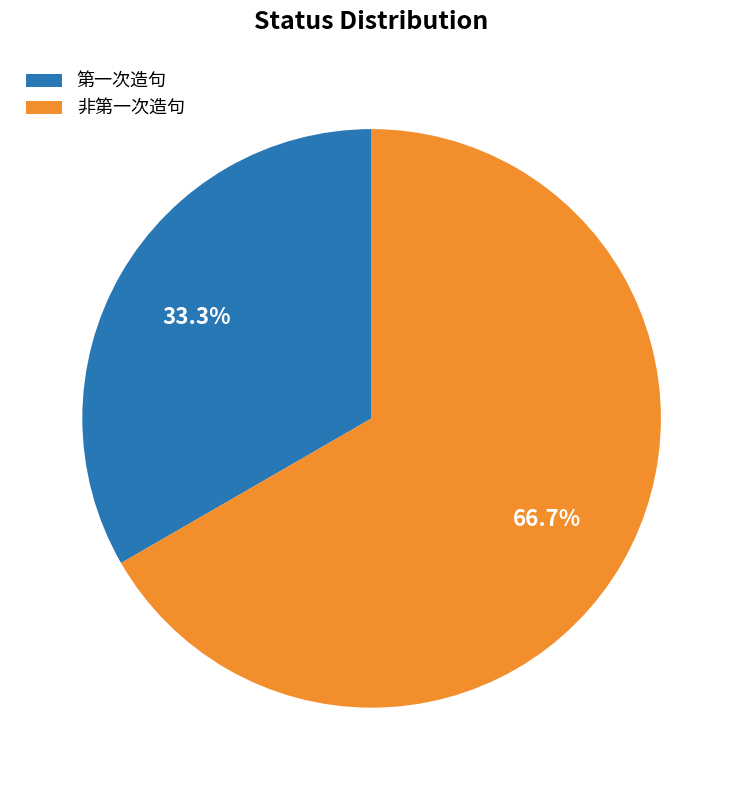

Between 非第一次造句 and 第一次造句, which is larger?

非第一次造句